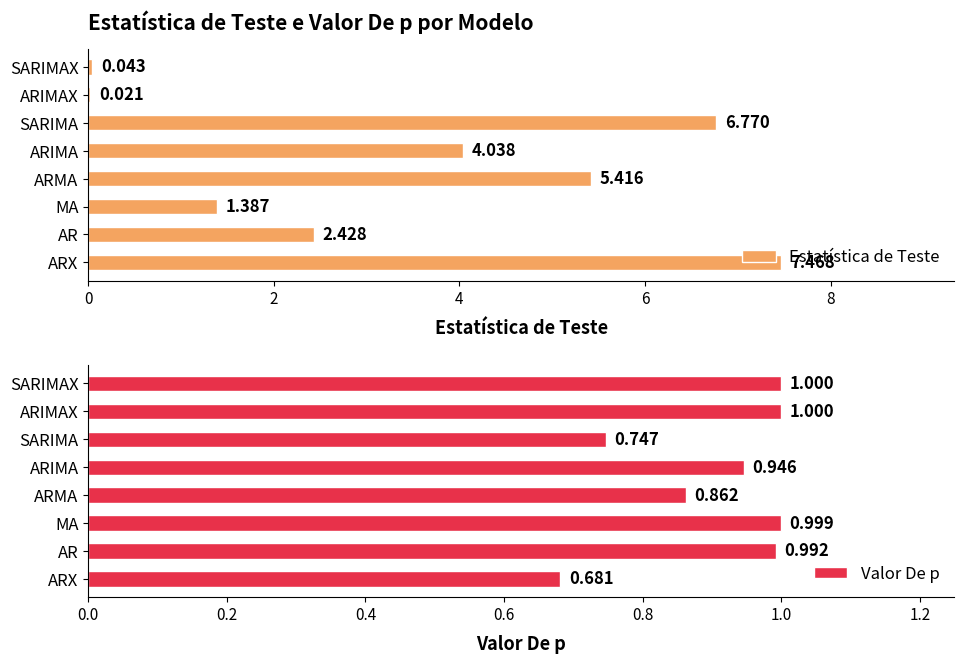

Where is Estatística de Teste nearest to the value 3?

AR